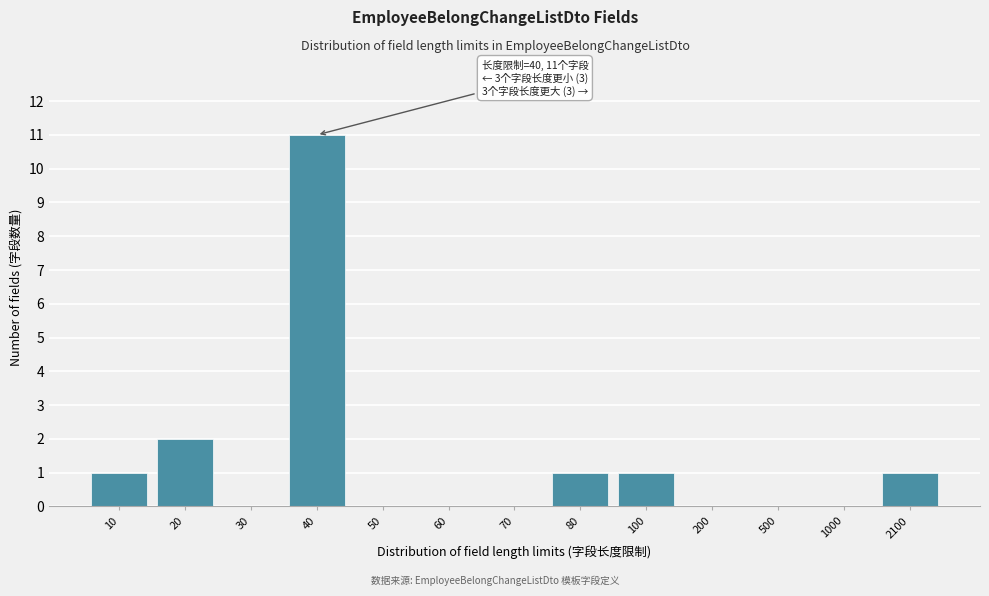

Reading left to right, extract all data points from this chart.

10=1	20=2	30=0	40=11	50=0	60=0	70=0	80=1	100=1	200=0	500=0	1000=0	2100=1